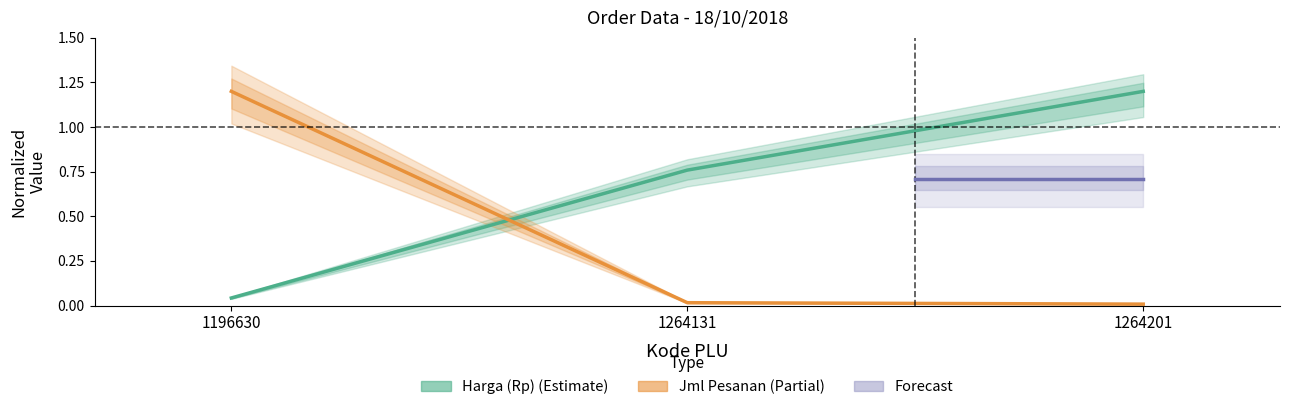

Does the chart have visible grid lines?

No